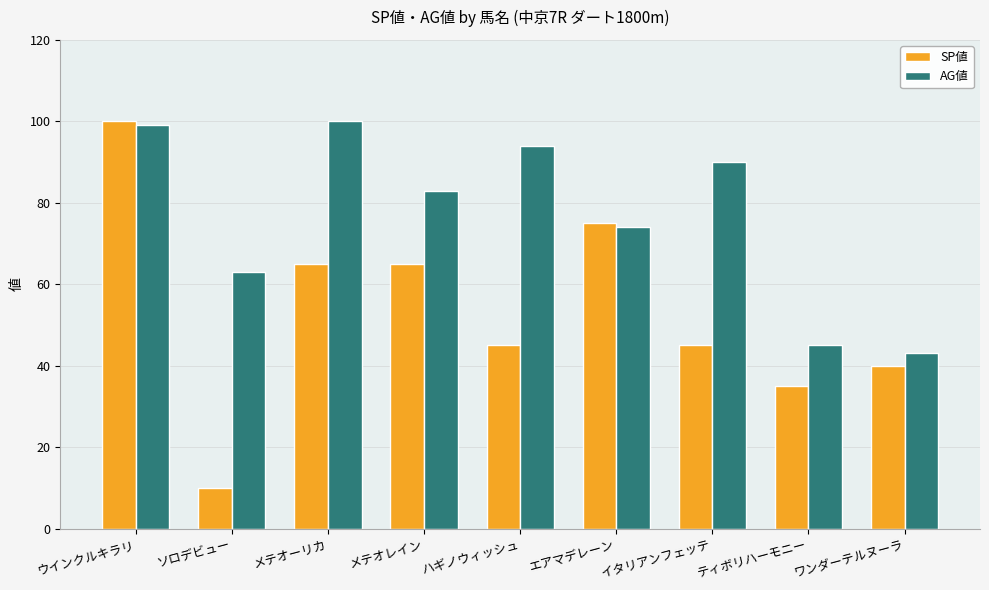

Where is AG値 nearest to the value 71?

エアマデレーン